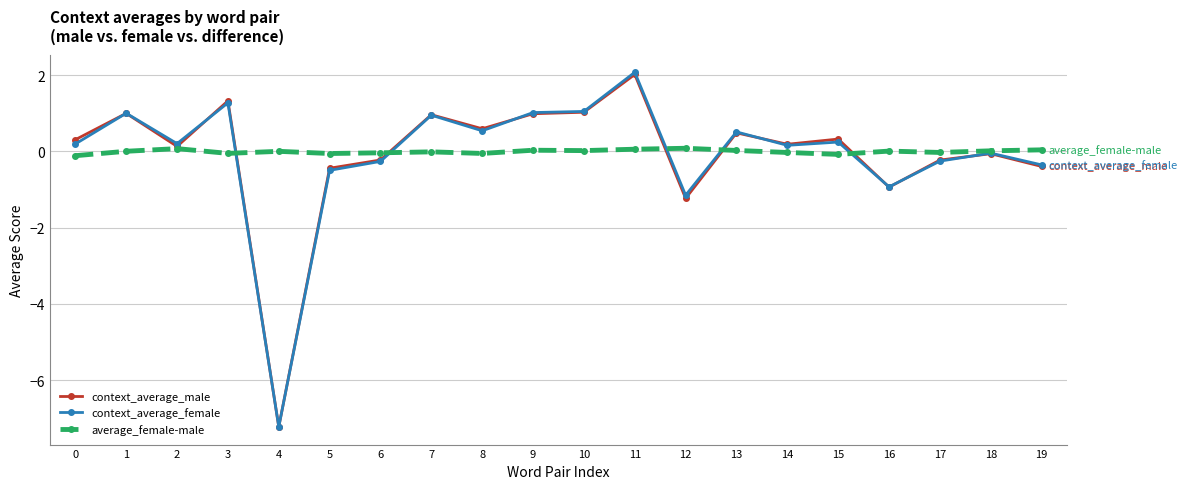

What is the smallest value displayed?

-7.2